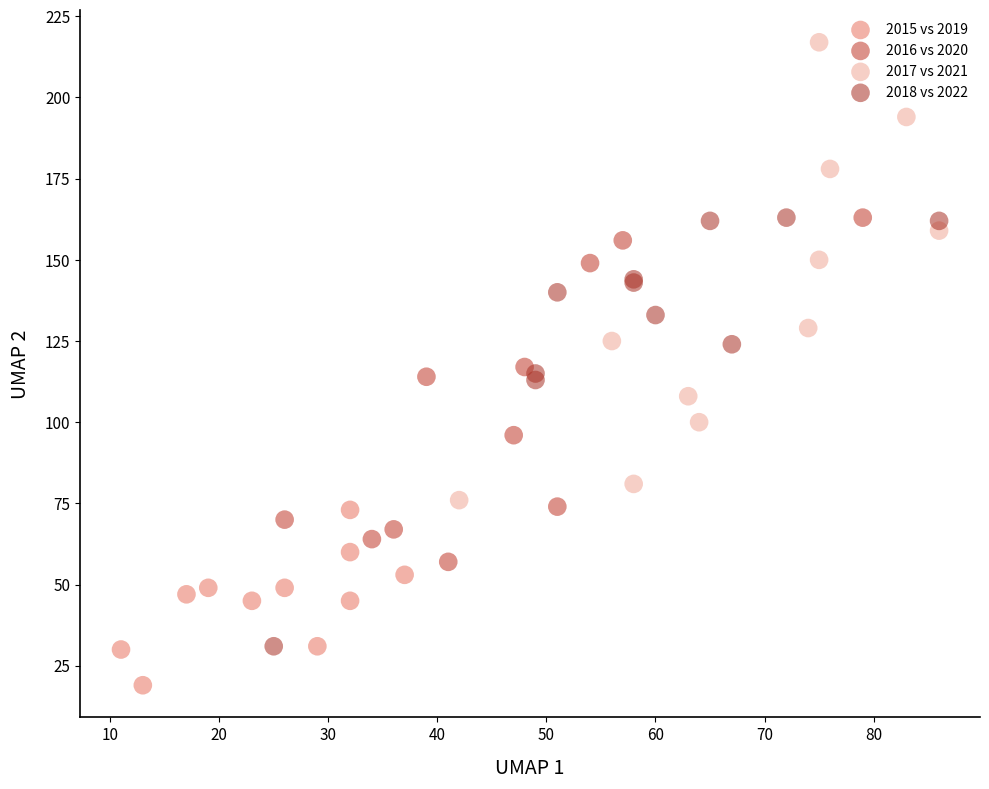

What are all the series names shown in the legend?

2015 vs 2019, 2016 vs 2020, 2017 vs 2021, 2018 vs 2022